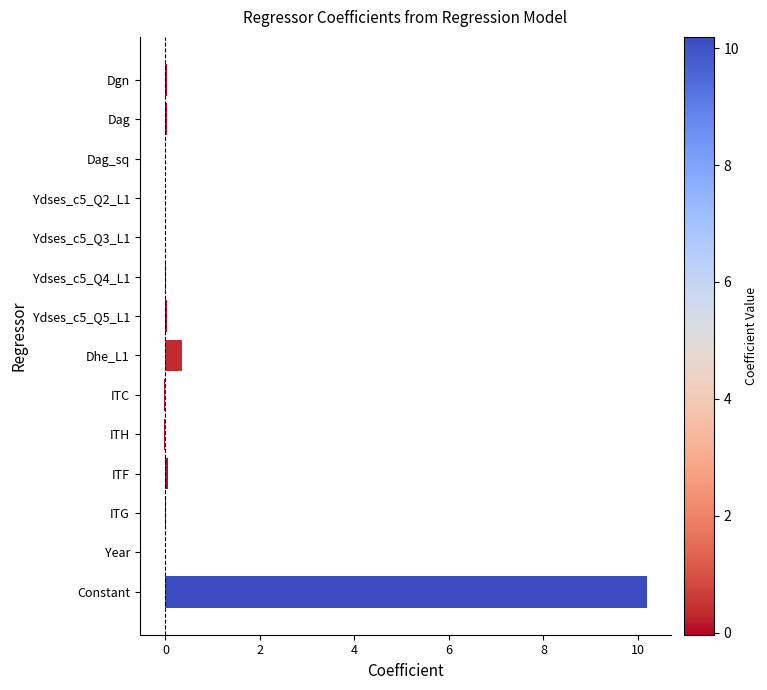

Which category has the highest value across all series?

Constant